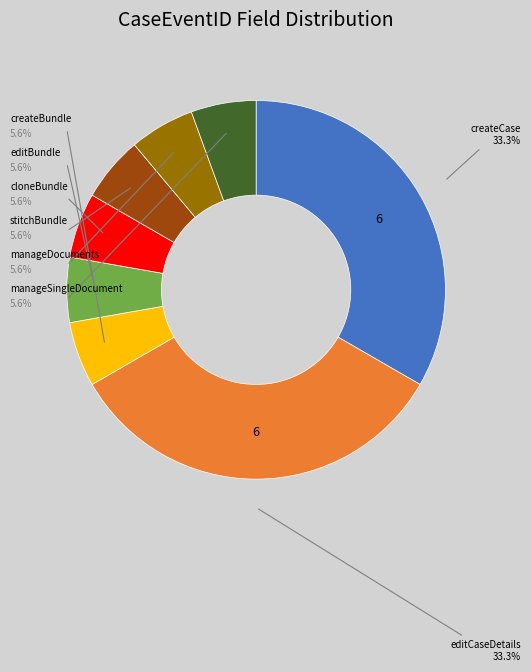

The cloneBundle slice represents 6% of the pie. True or false?

True